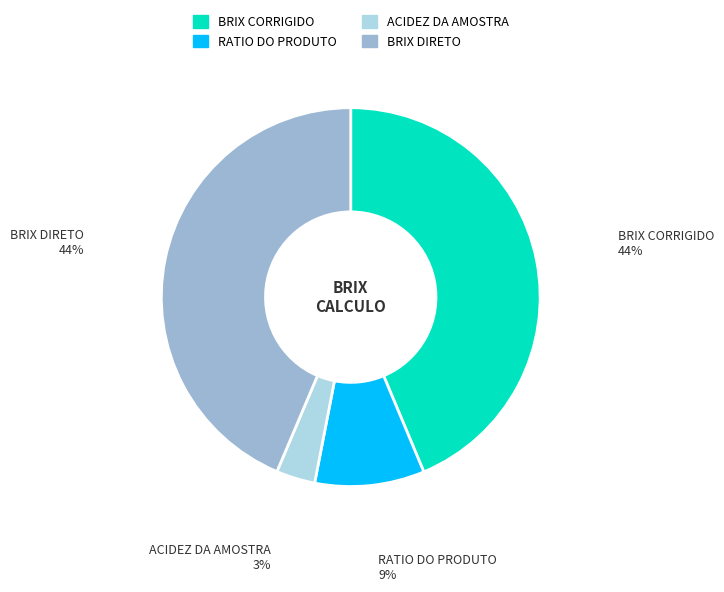

Between BRIX CORRIGIDO and ACIDEZ DA AMOSTRA, which is larger?

BRIX CORRIGIDO